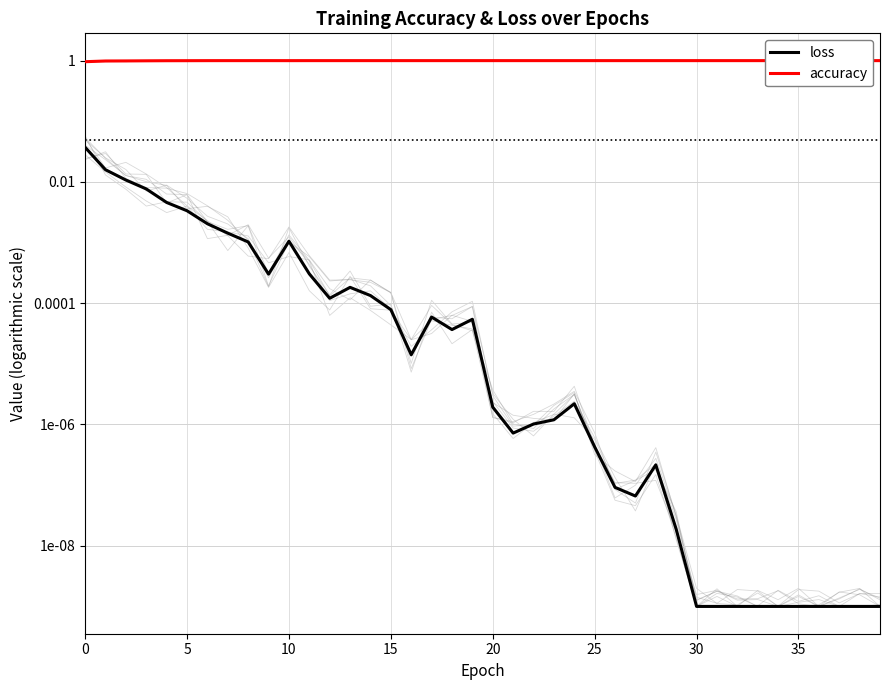

Reading right to left, transcribe all the data shown in this chart.

loss: 0.0	0.0	0.0	0.0	0.0	0.0	0.0	0.0	0.0	0.0	0.0	0.0	0.0	0.0	0.0	0.0	0.0	0.0	0.0	0.0	0.0	0.0	0.0	0.0	0.0	0.0	0.0	0.0	0.0	0.0	0.0	0.0	0.0	0.0	0.0	0.0	0.0	0.0	0.0	0.0
accuracy: 1.0	1.0	1.0	1.0	1.0	1.0	1.0	1.0	1.0	1.0	1.0	1.0	1.0	1.0	1.0	1.0	1.0	1.0	1.0	1.0	1.0	1.0	1.0	1.0	1.0	1.0	1.0	1.0	1.0	1.0	1.0	1.0	1.0	1.0	1.0	1.0	1.0	1.0	1.0	1.0